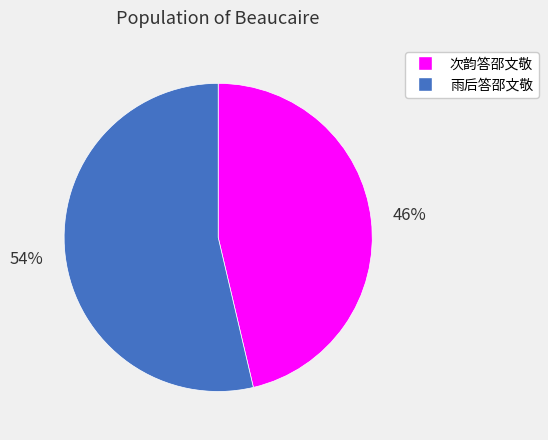

Count the number of slices in the pie.

2